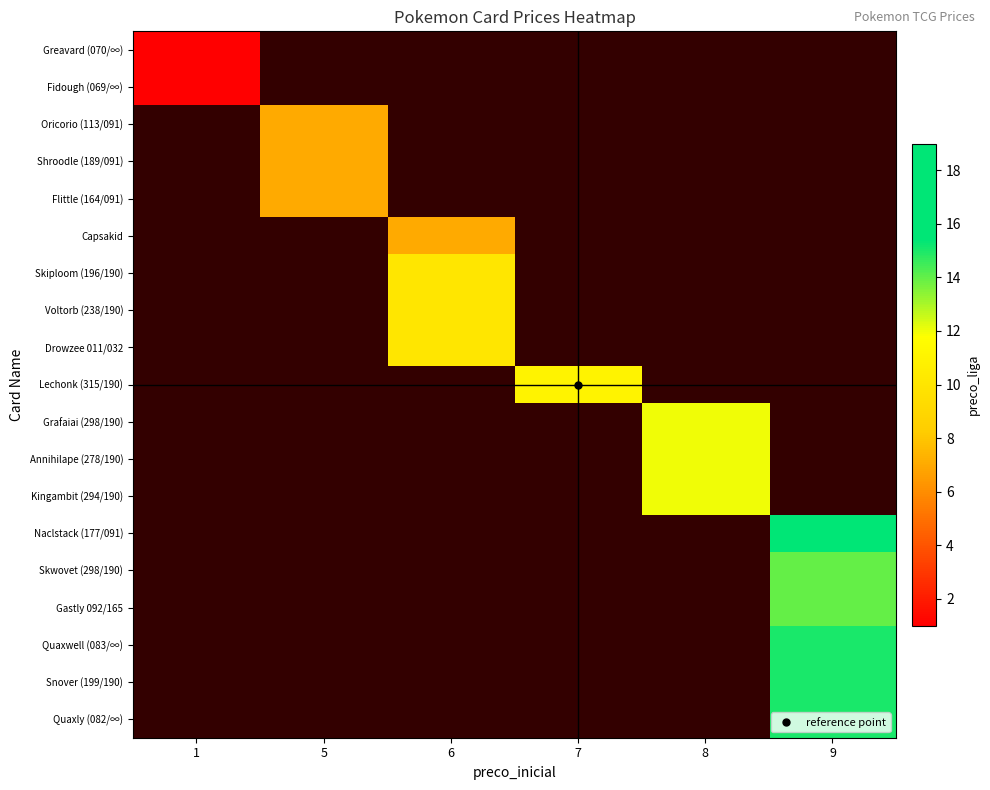

How many series are shown in this chart?

19